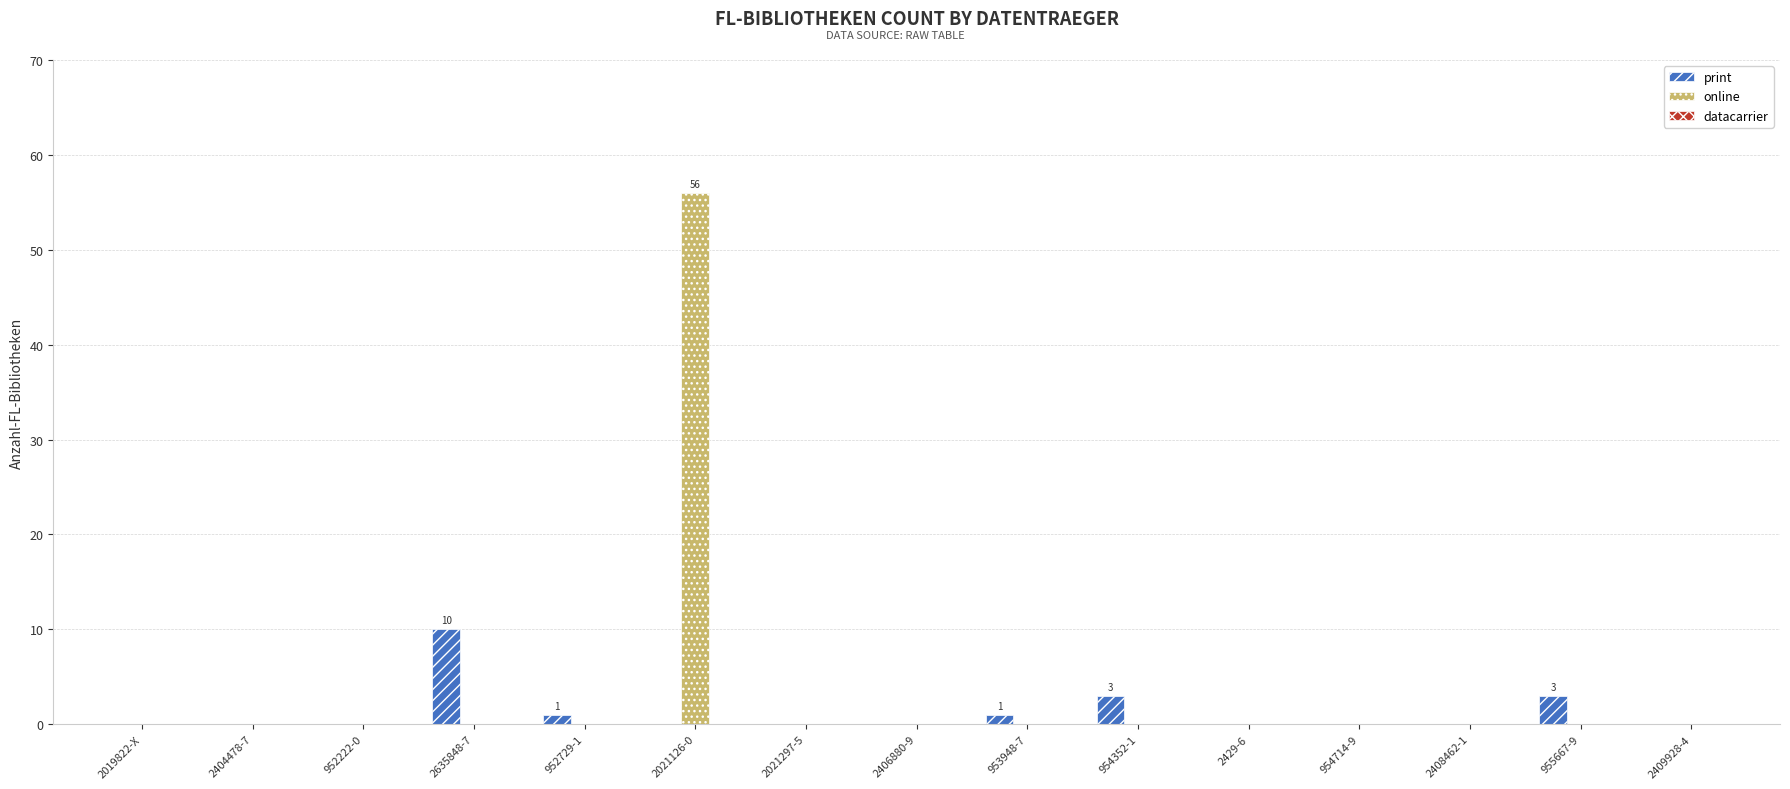

Does the chart contain stacked bars?

No